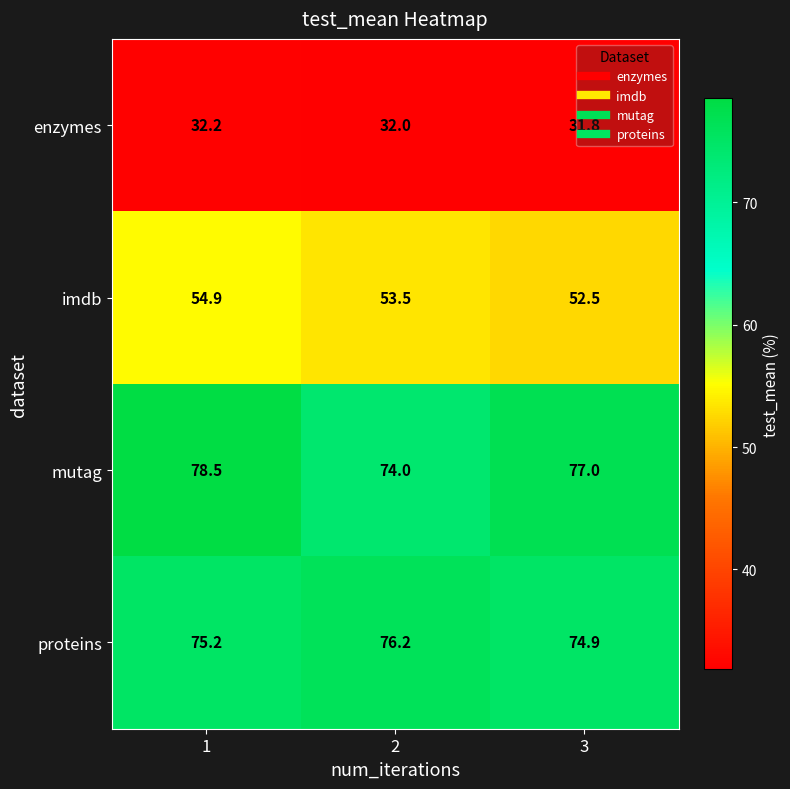

The proteins series shows 74.9 at 3. True or false?

True